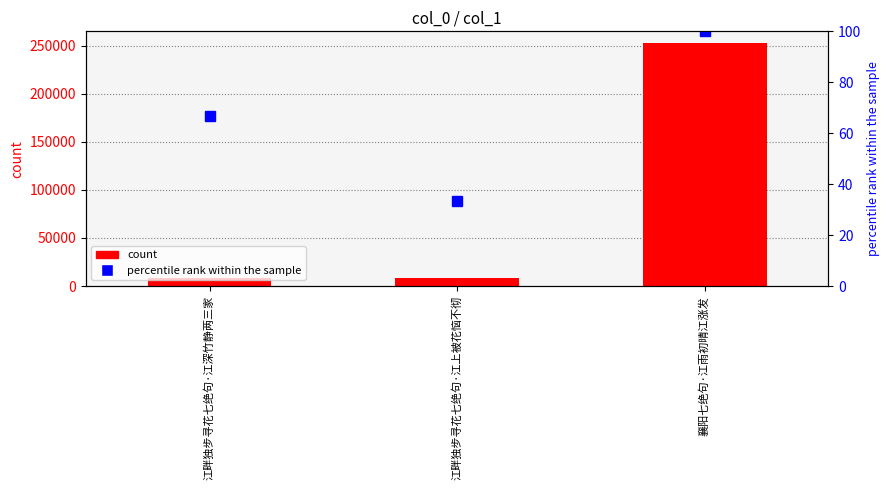

Where does the col_0 (count) series first go above 8281?

襄阳七绝句·江雨初晴江涨发